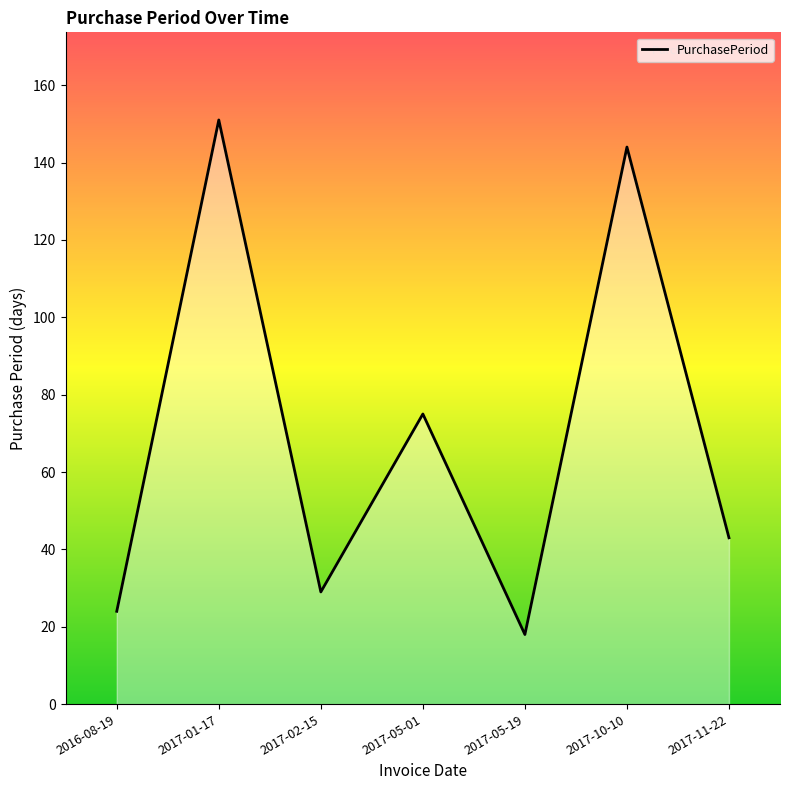

Which label corresponds to the smallest value in the chart?

2017-05-19